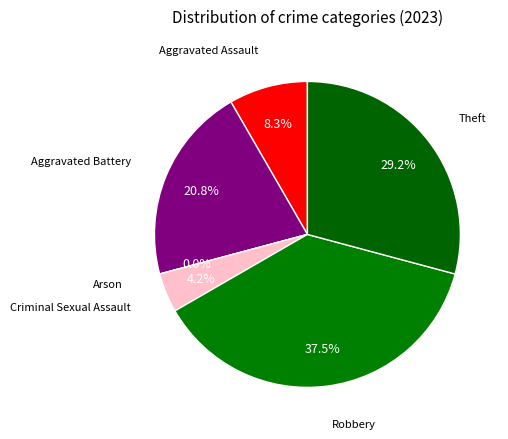

To the nearest percent, what is the combined percentage of Arson and Aggravated Battery?

21%